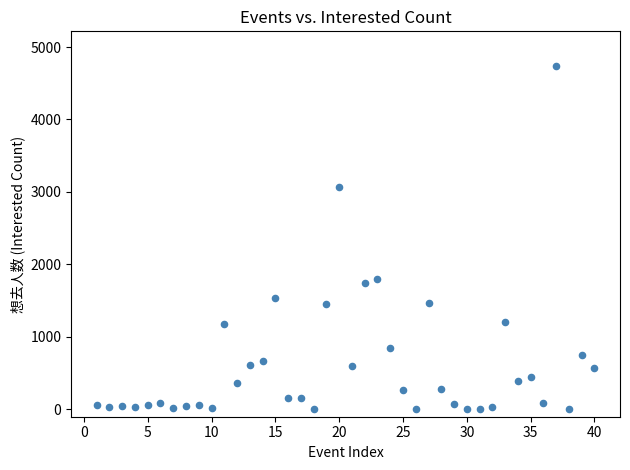

What is the range of Y values (max minus min)?

4742